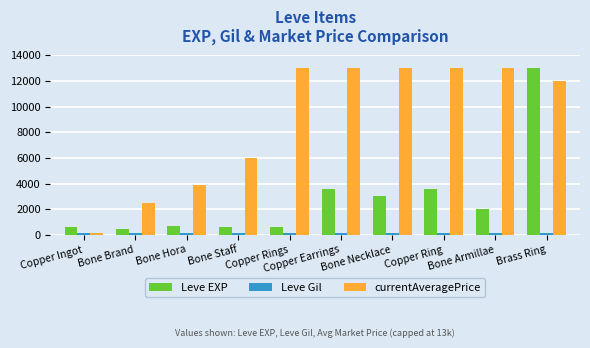

Which series has the largest total across all categories?

currentAveragePrice